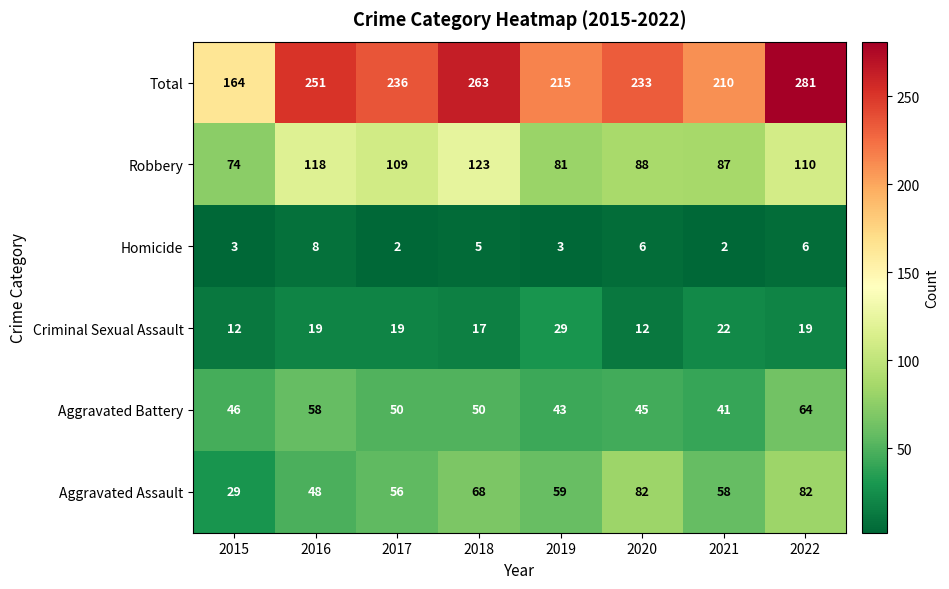

What is the sum of the Robbery values at 2019 and 2017?

190